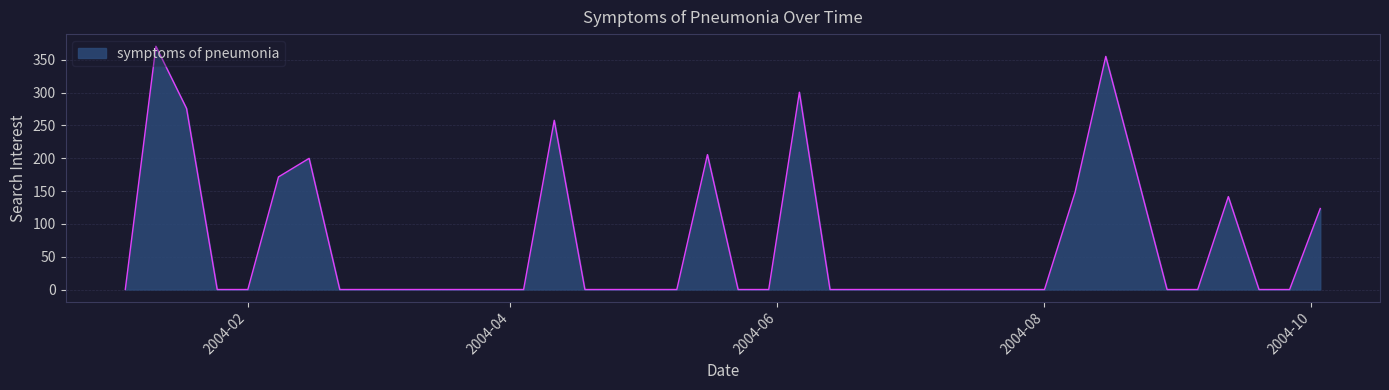

What is the greatest value displayed?

370.6